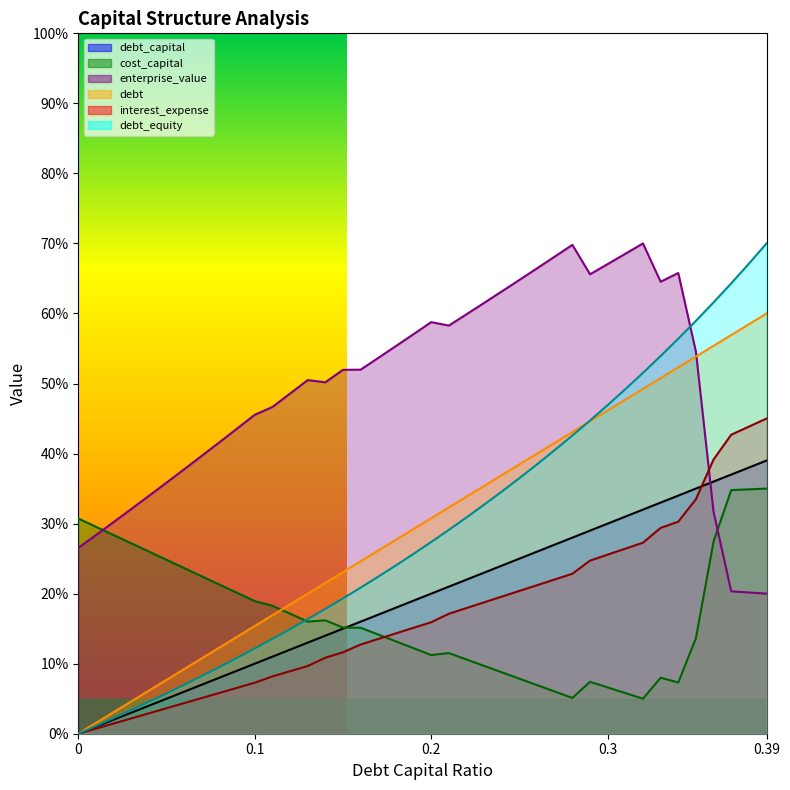

What is the label of the 12th point from the left?

0.11